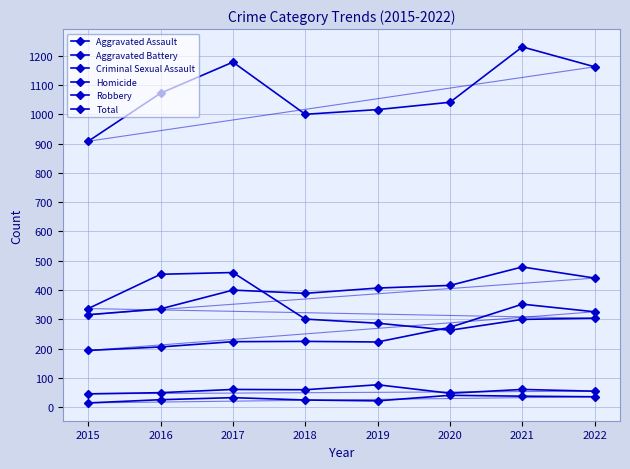

What is the difference between the Homicide values at 2015 and 2020?

26